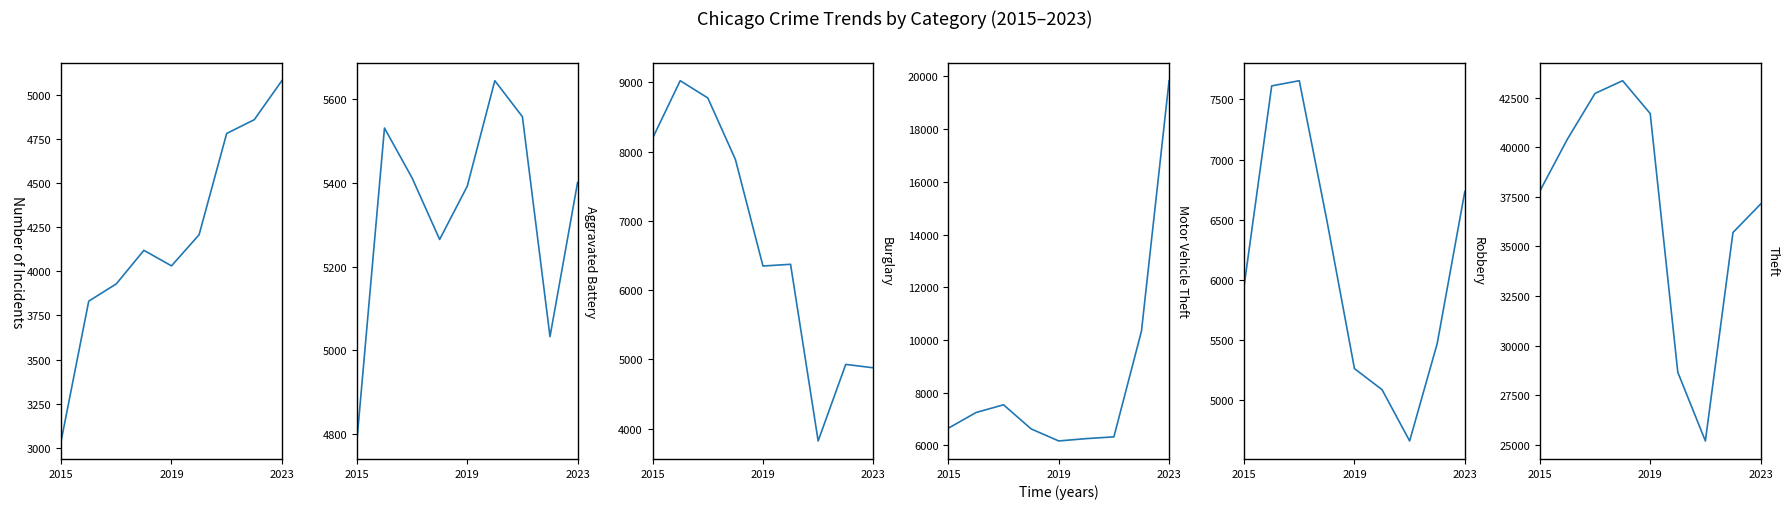

At how many categories does at least one series exceed 7322?

9